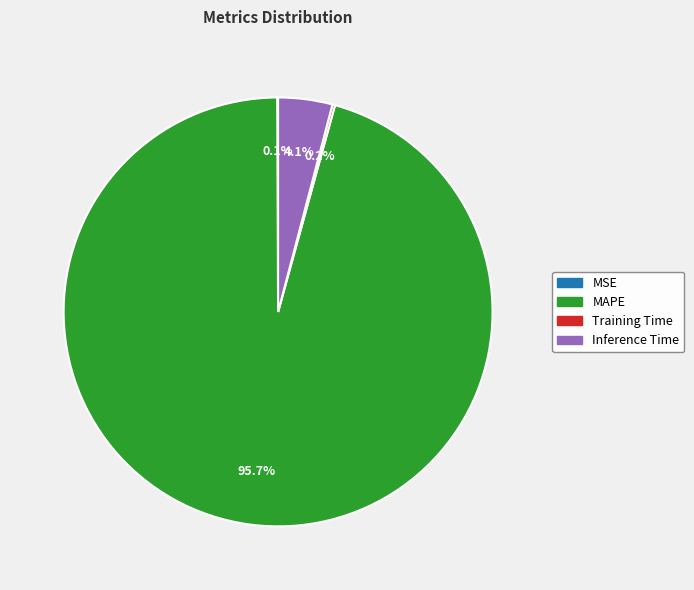

Which slice represents more than half of the pie?

MAPE